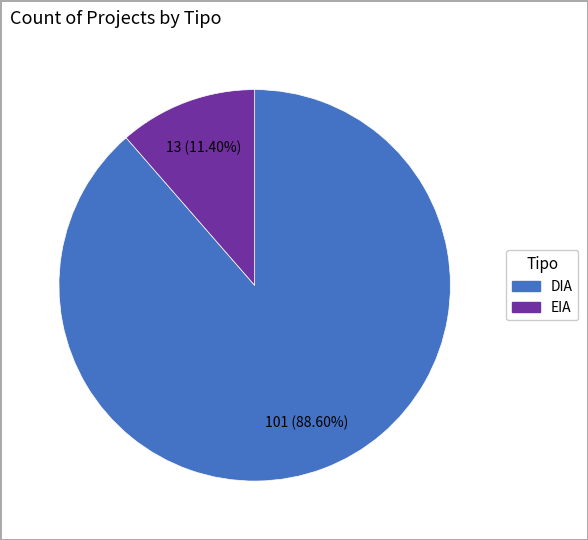

Is there any slice that represents more than half of the pie?

Yes